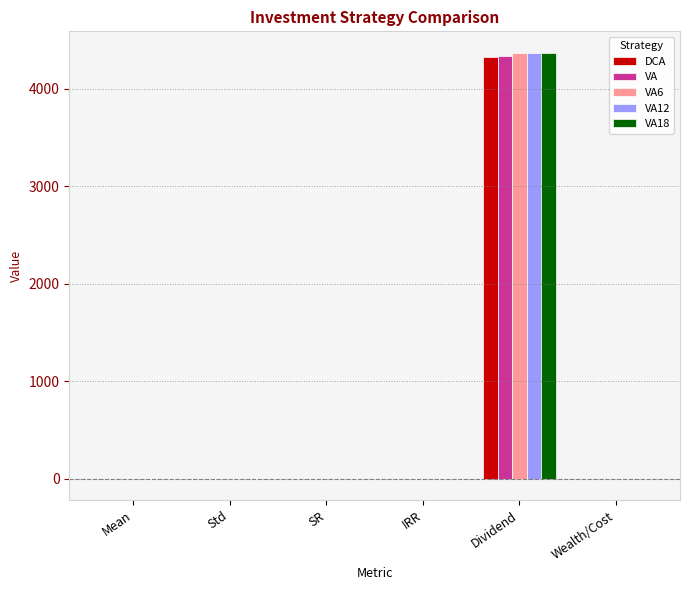

True or false: DCA has a value of 4328.8 at Dividend.

True